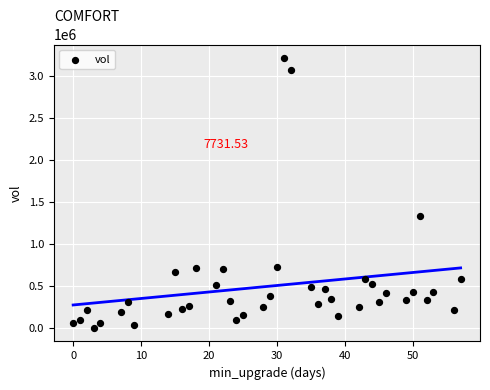

What Y value in the scatter plot is closest to 1609900?

1336200